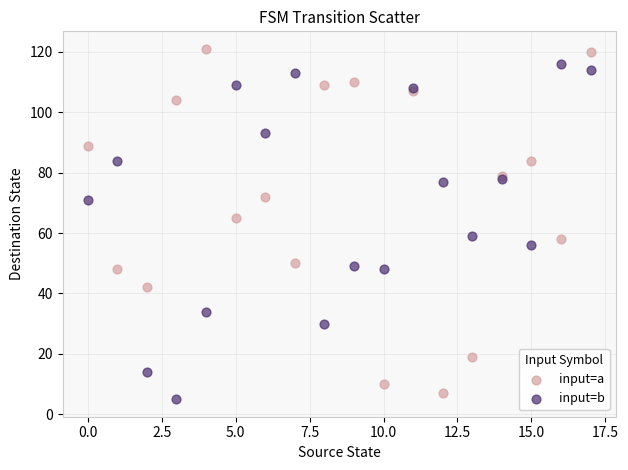

Which series has the largest Y range (max minus min)?

input=a